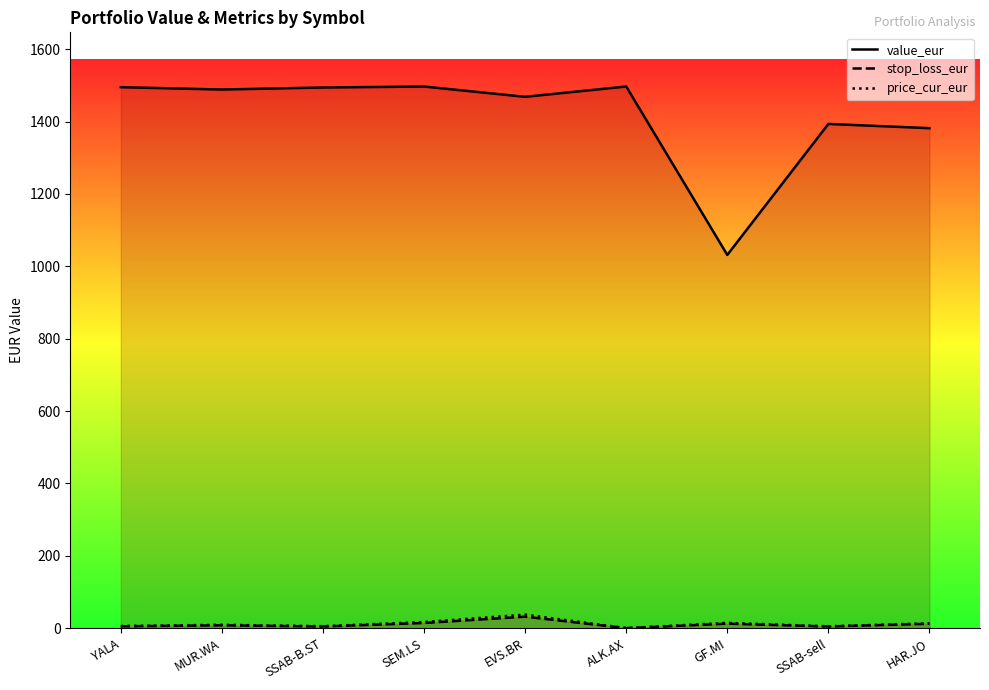

What is the difference between the highest and lowest values at SEM.LS?

1482.1